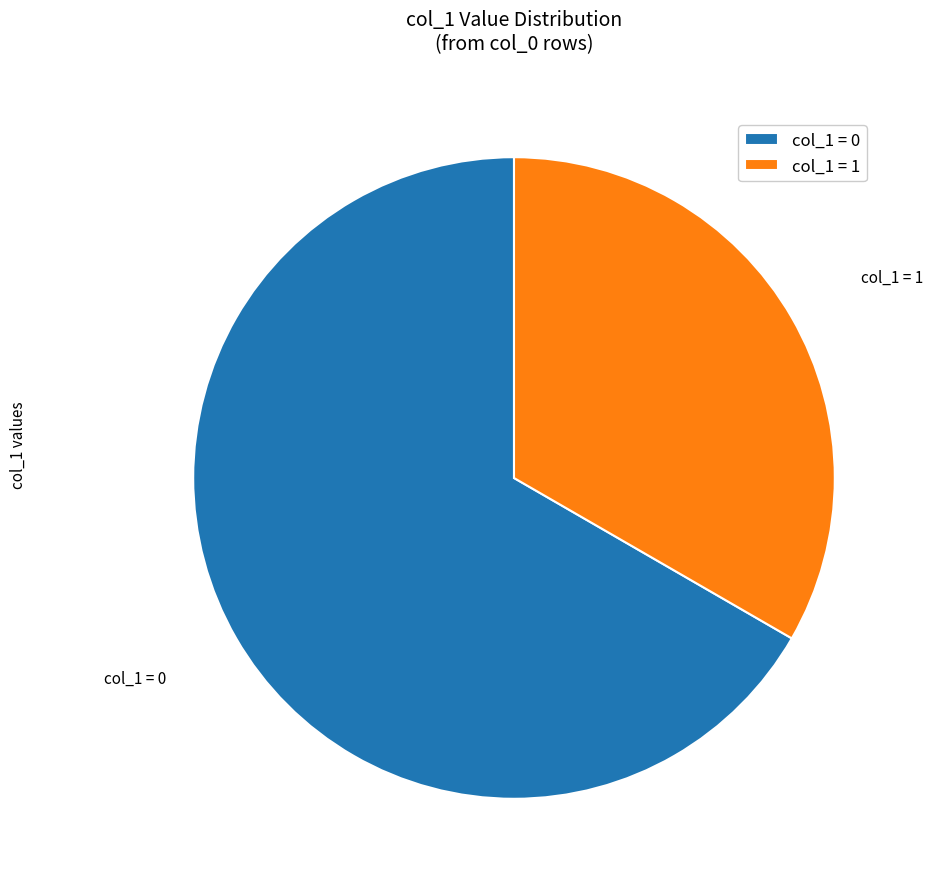

Which category has the smallest portion of the pie?

col_1 = 1